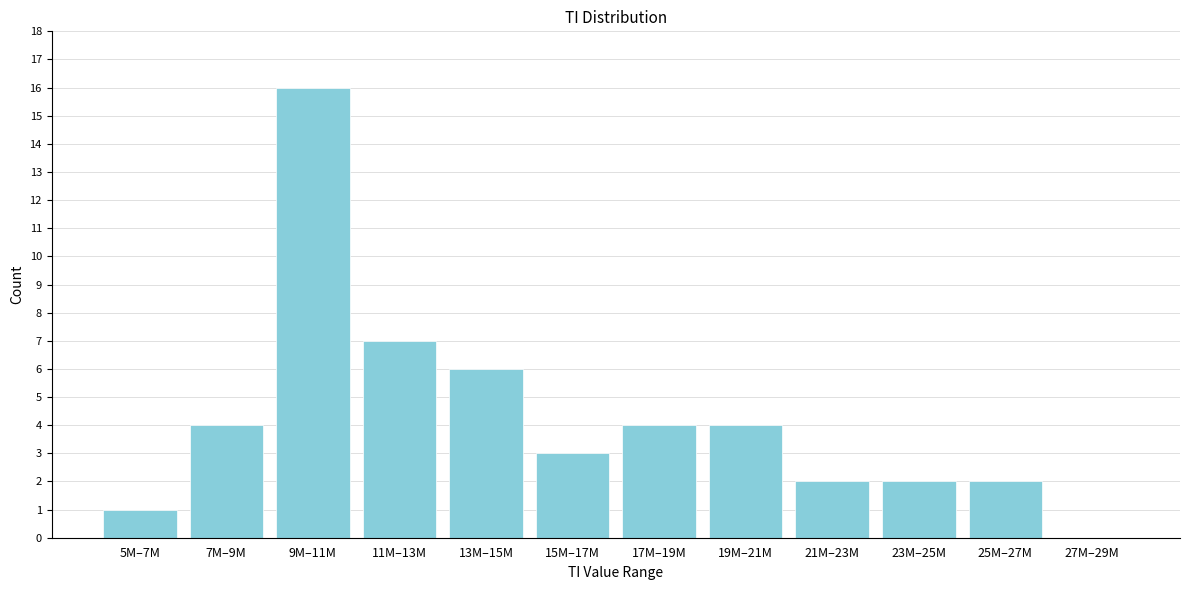

Reading left to right, what are all the values shown in this chart?

5M–7M=1	7M–9M=4	9M–11M=16	11M–13M=7	13M–15M=6	15M–17M=3	17M–19M=4	19M–21M=4	21M–23M=2	23M–25M=2	25M–27M=2	27M–29M=0